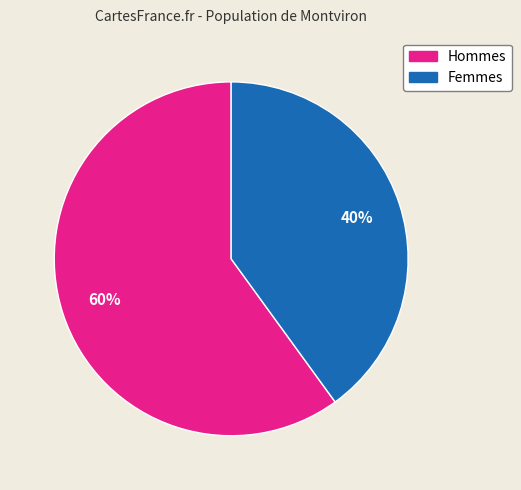

Is there a majority slice in this chart?

Yes